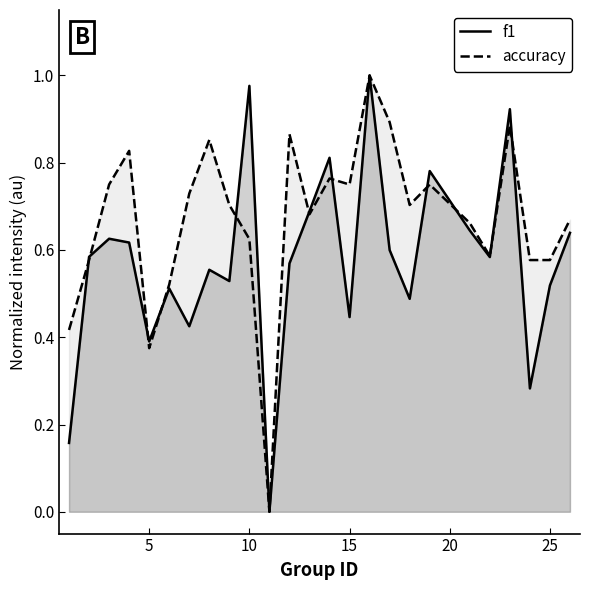

The accuracy series shows 0.5 at 24. True or false?

False